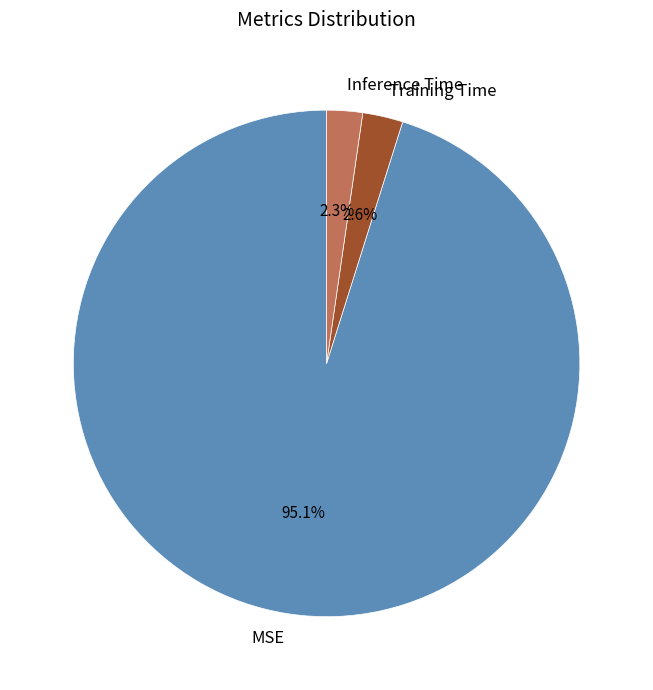

How many segments does this pie chart have?

3